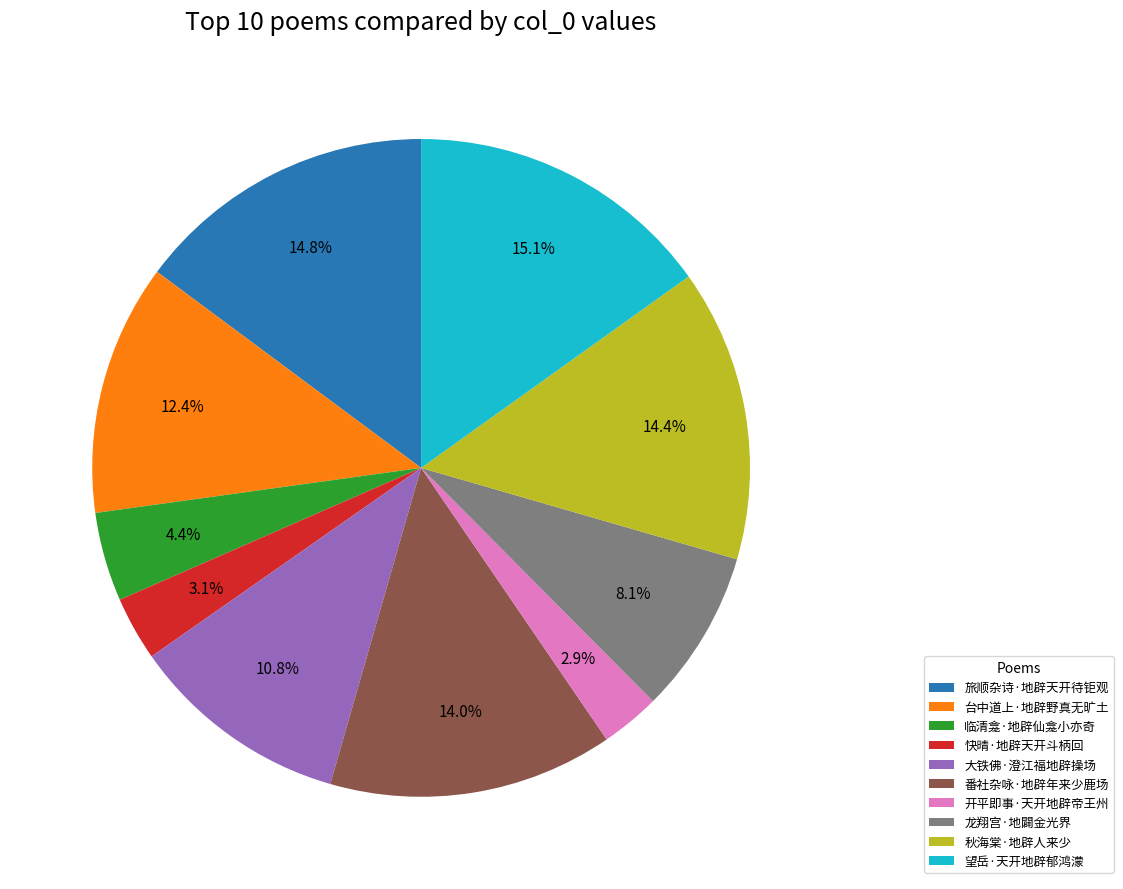

What percentage is NOT represented by 快晴·地辟天开斗柄回?

96.9%